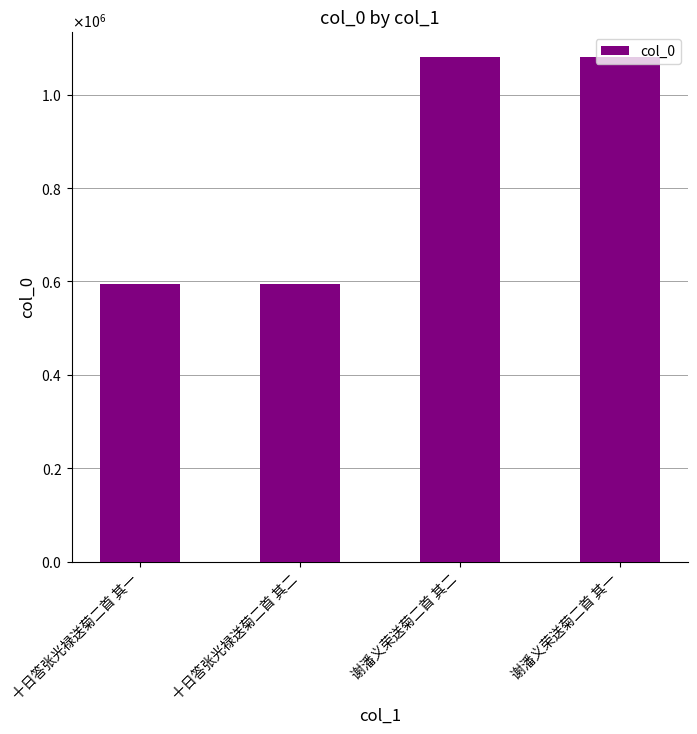

What is the change in value from 十日答张光禄送菊二首 其一 to 谢潘义荣送菊二首 其二?

+486472